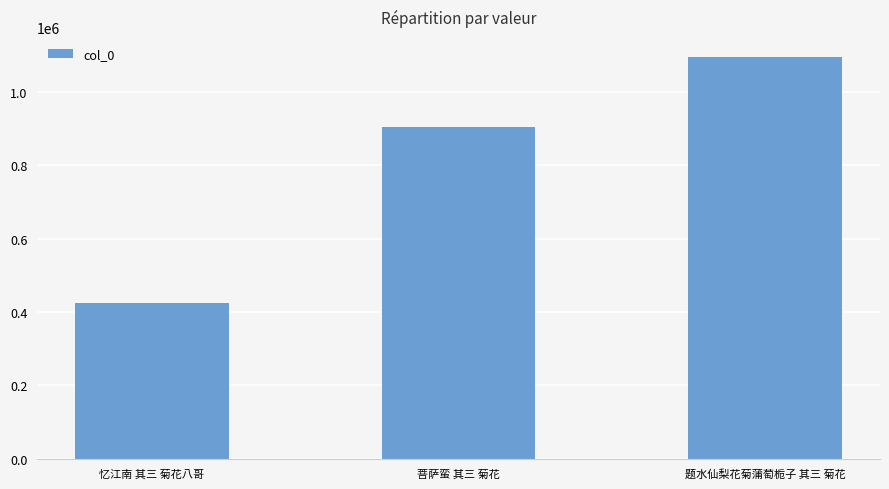

How many data points does each series have?

3